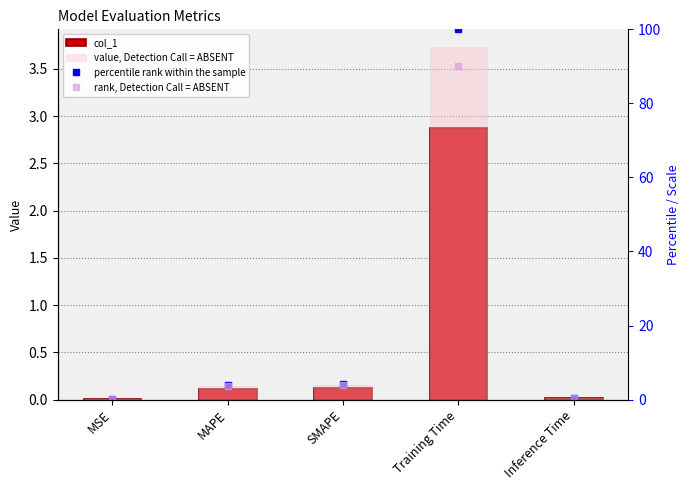

What position from the right is SMAPE?

3